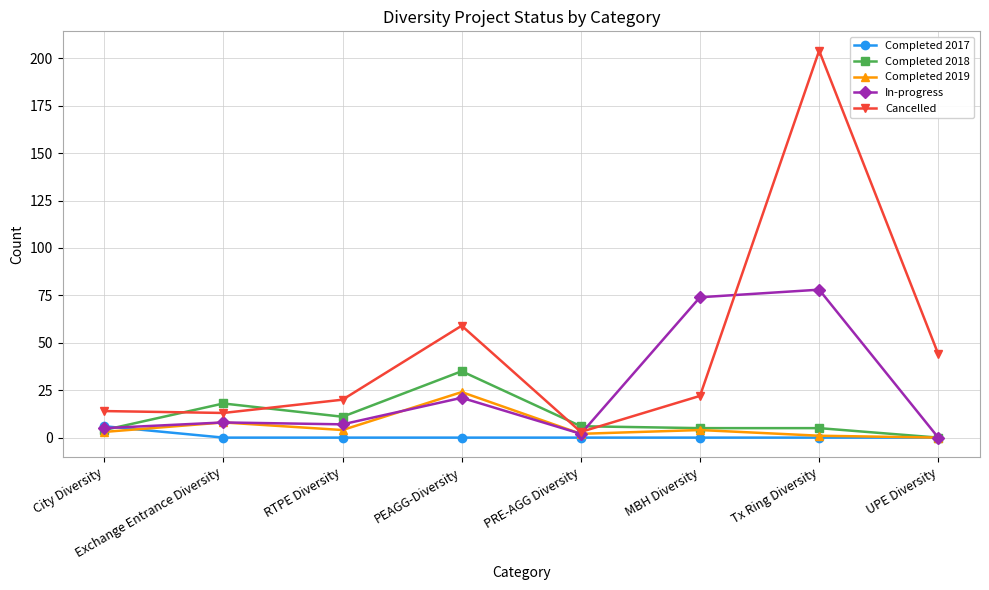

How many interior local peaks does the Cancelled series have?

2